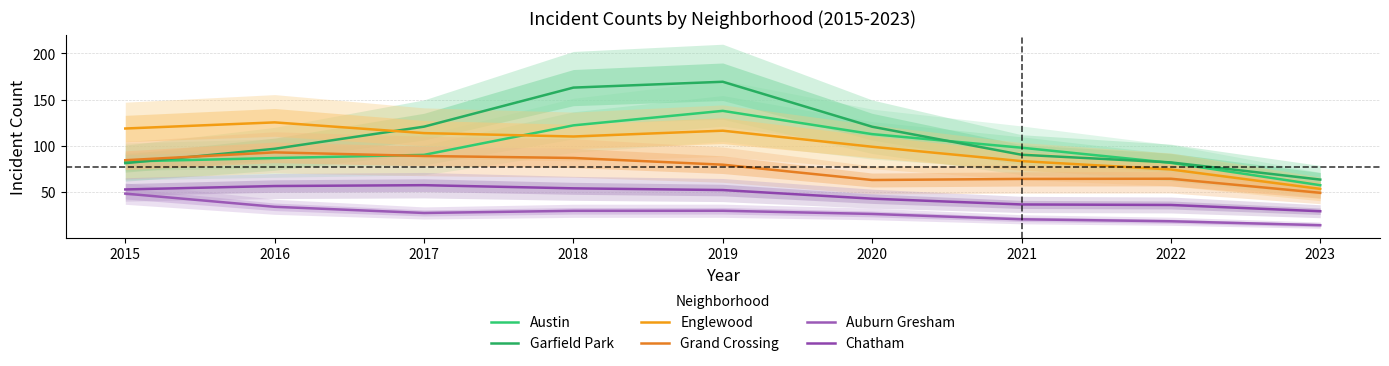

What value does the Grand Crossing series have at 2021?

64.1